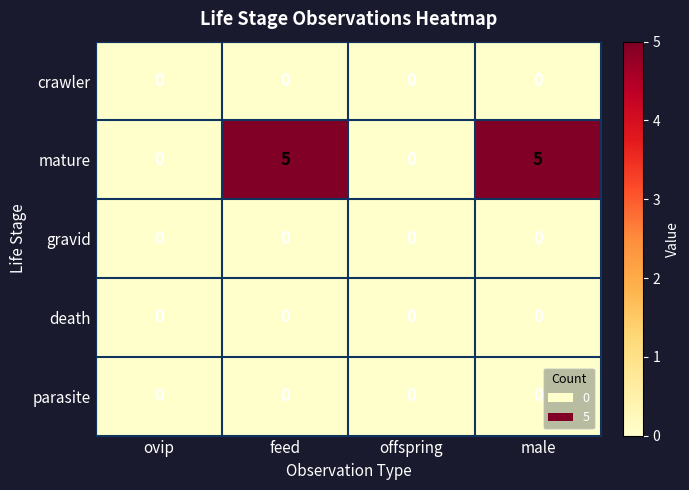

Which series has the largest total across all categories?

mature